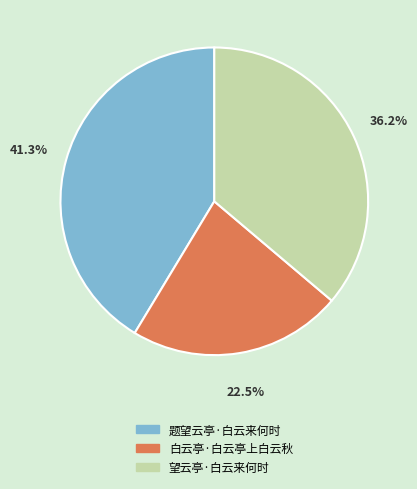

What is the smallest slice in the pie chart?

白云亭·白云亭上白云秋